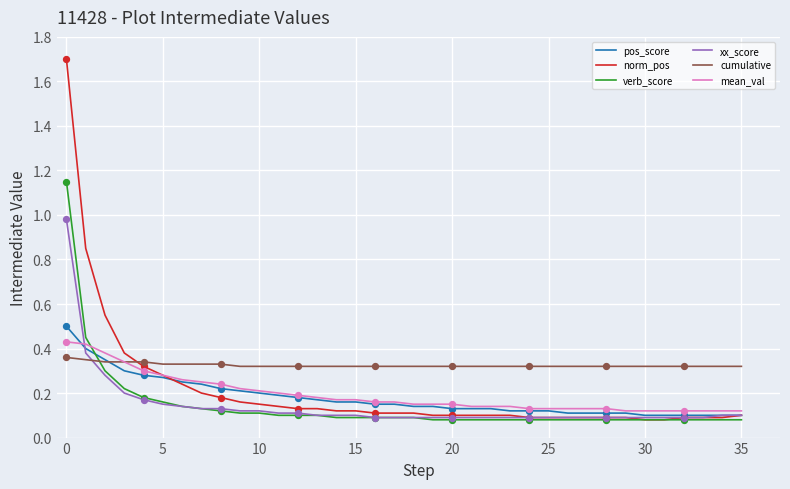

True or false: cumulative and xx_score cross at least once.

True